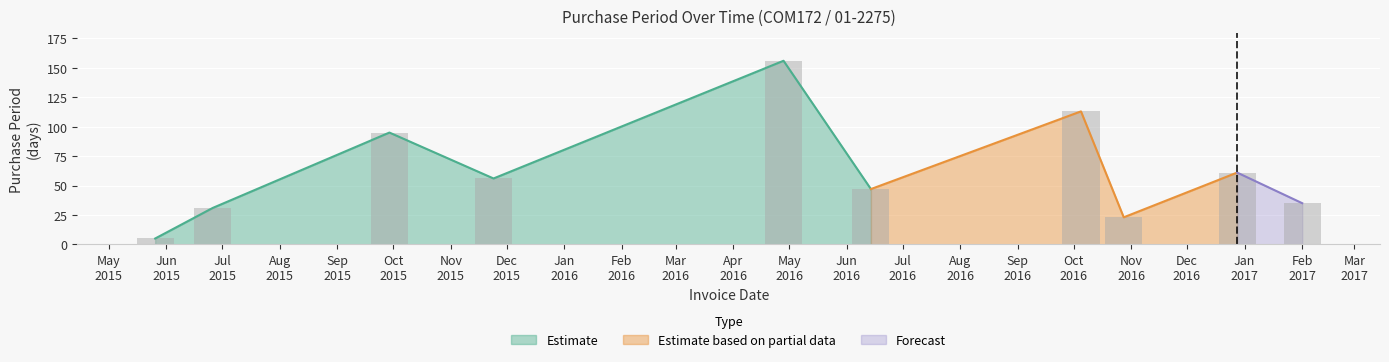

What is the lowest value of the Estimate series?

5